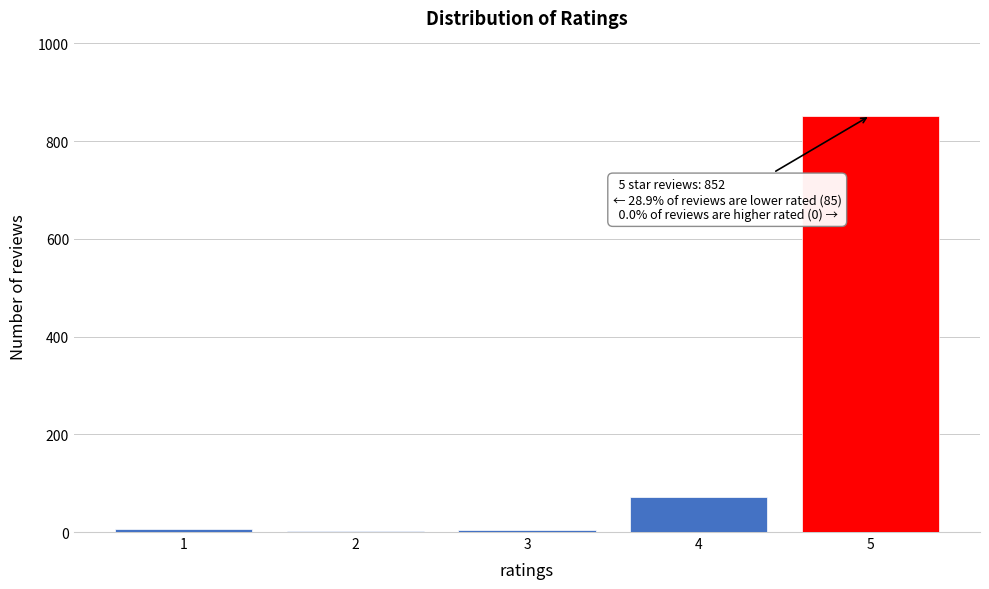

What is the greatest value displayed?

852